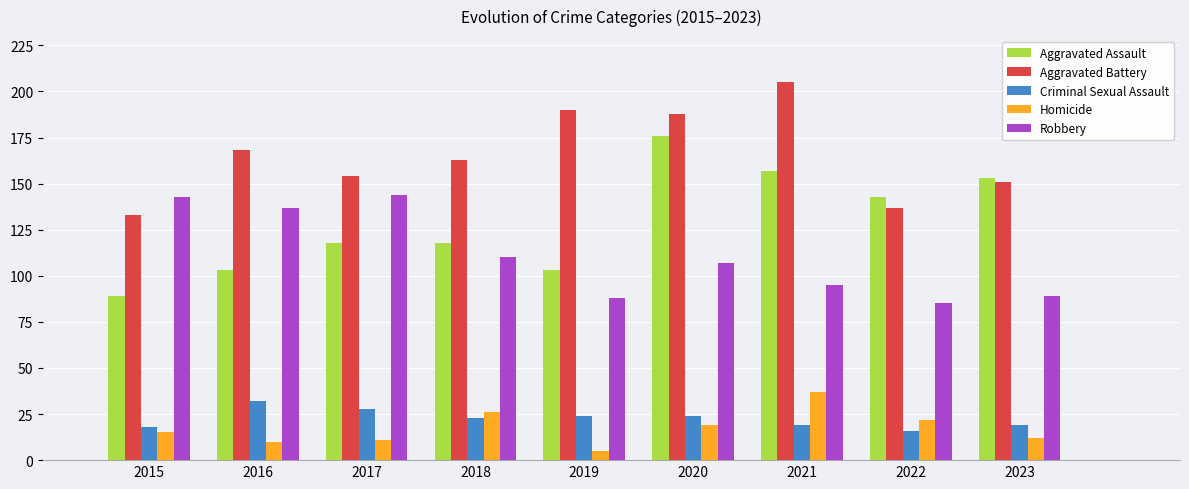

What are all the series names shown in the legend?

Aggravated Assault, Aggravated Battery, Criminal Sexual Assault, Homicide, Robbery